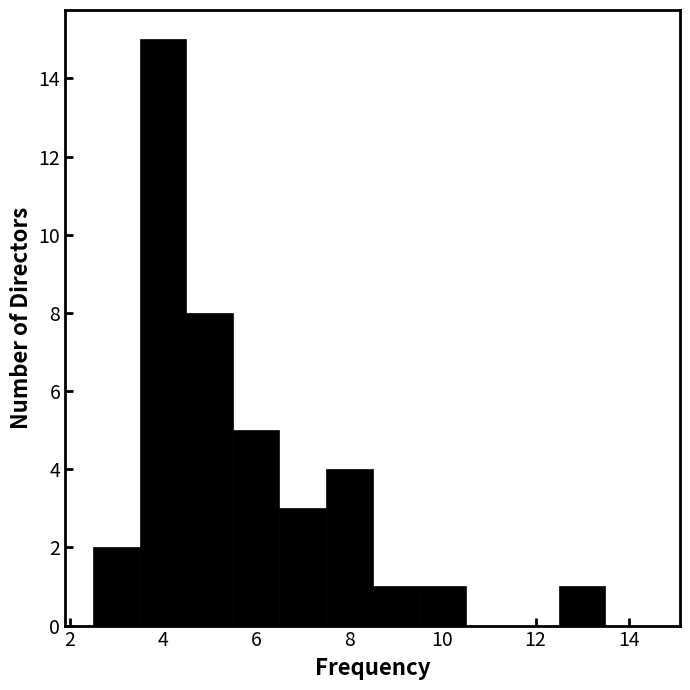

What is the height of the bar covering 7.5 to 8.5 on the x-axis? Neither the bar edges nor the heights are printed on the chart, so give them approximately, as read against the axes.

4